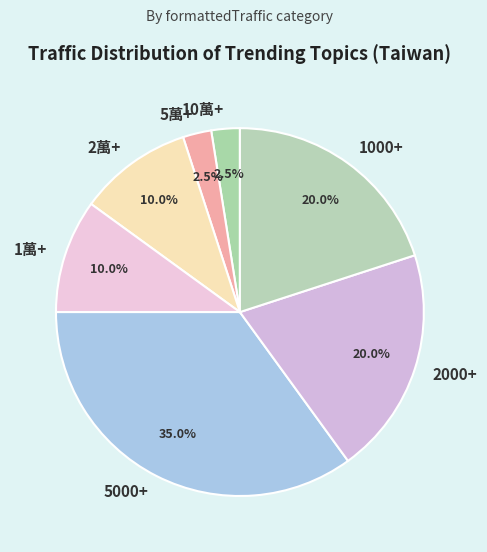

What percentage is the 1萬+ slice, to the nearest percent?

10%